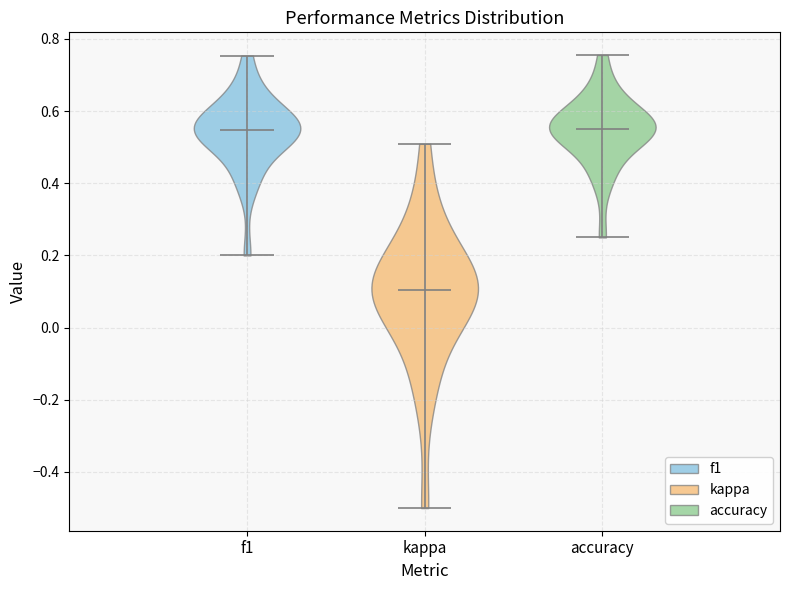

Reading left to right, read every violin against the y-axis: where its median line is, and the lowest and highest points it reaches. The values are not printed on the chart, so give them approximately, as read against the axis.

f1: median line 0.54, lowest point 0.20, highest point 0.76
kappa: median line 0.10, lowest point -0.50, highest point 0.50
accuracy: median line 0.56, lowest point 0.26, highest point 0.76